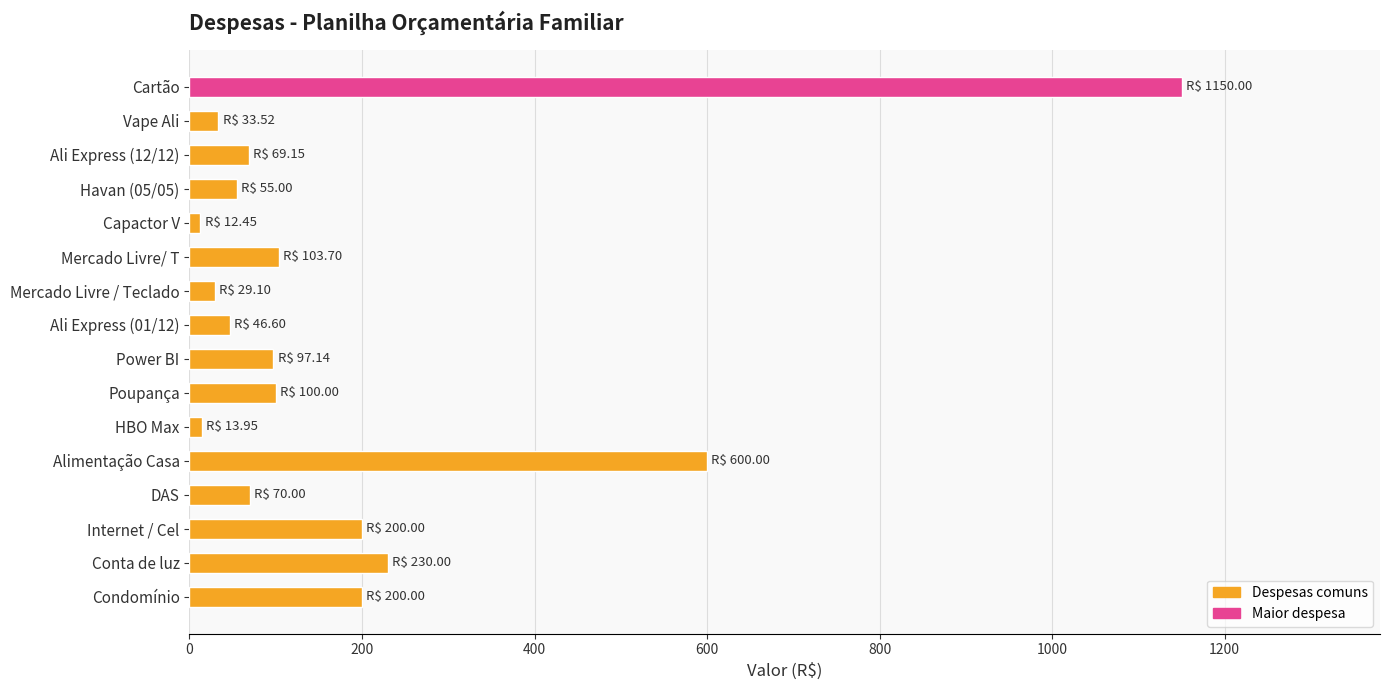

How many distinct data groups are displayed?

1